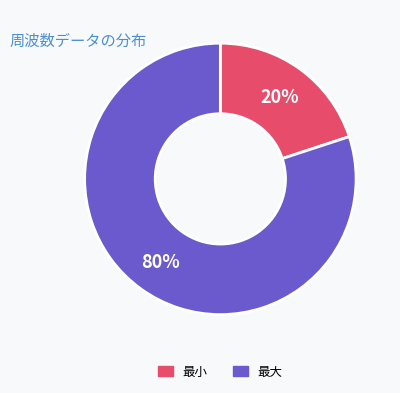

What percentage is the 最大 slice, to the nearest percent?

80%